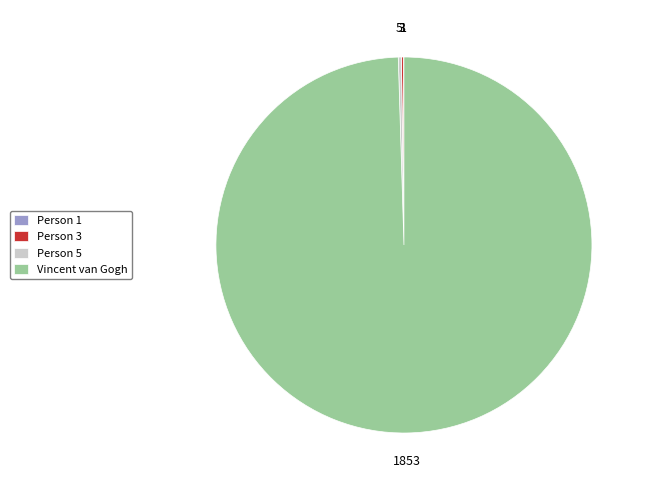

Which category accounts for the majority?

Vincent van Gogh